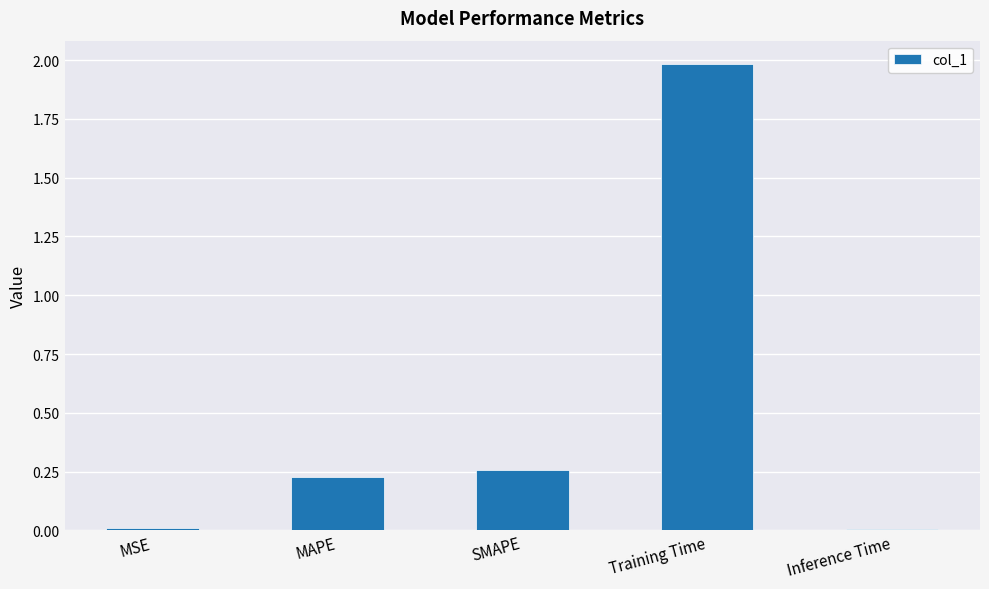

Is it true that the value at MAPE is 0.4?

False